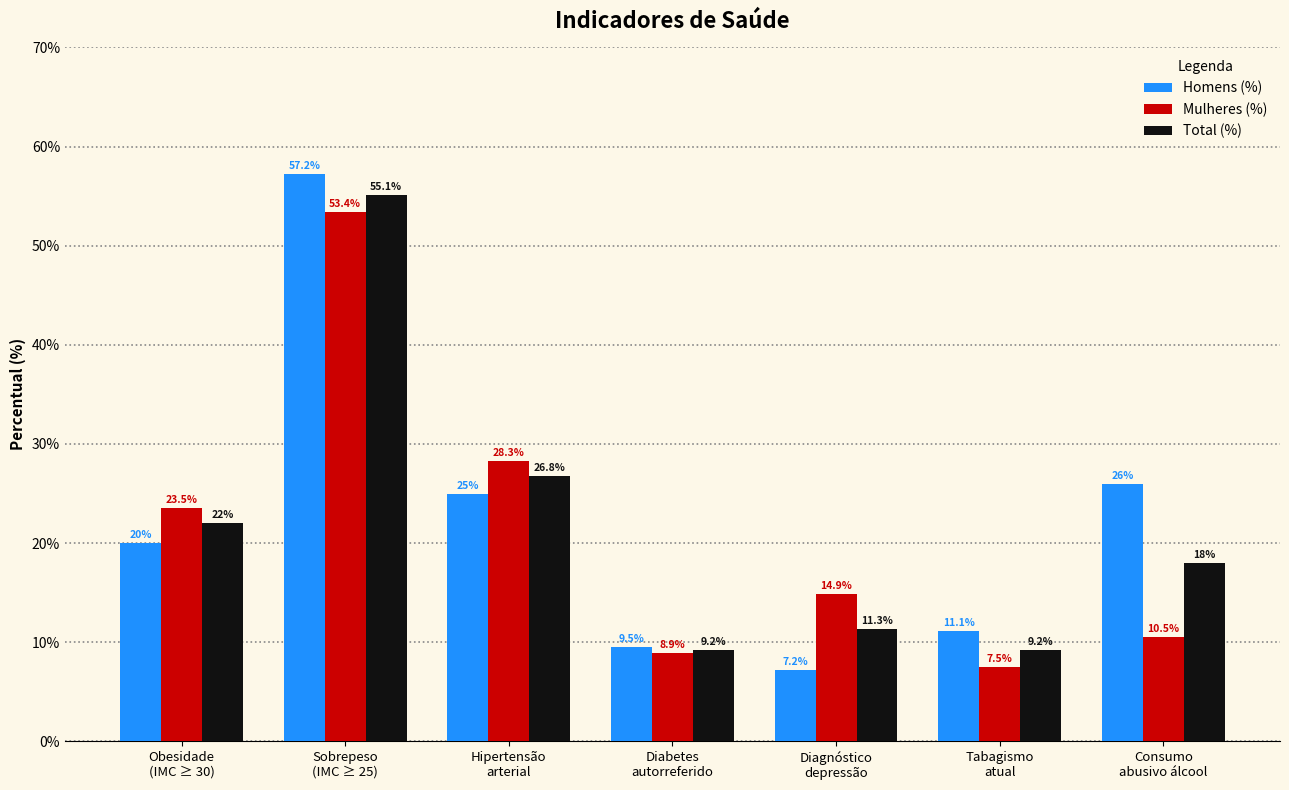

Reading left to right, what are all the values shown in this chart?

Homens (%): 20.0	57.2	25.0	9.5	7.2	11.1	26.0
Mulheres (%): 23.5	53.4	28.3	8.9	14.9	7.5	10.5
Total (%): 22.0	55.1	26.8	9.2	11.3	9.2	18.0